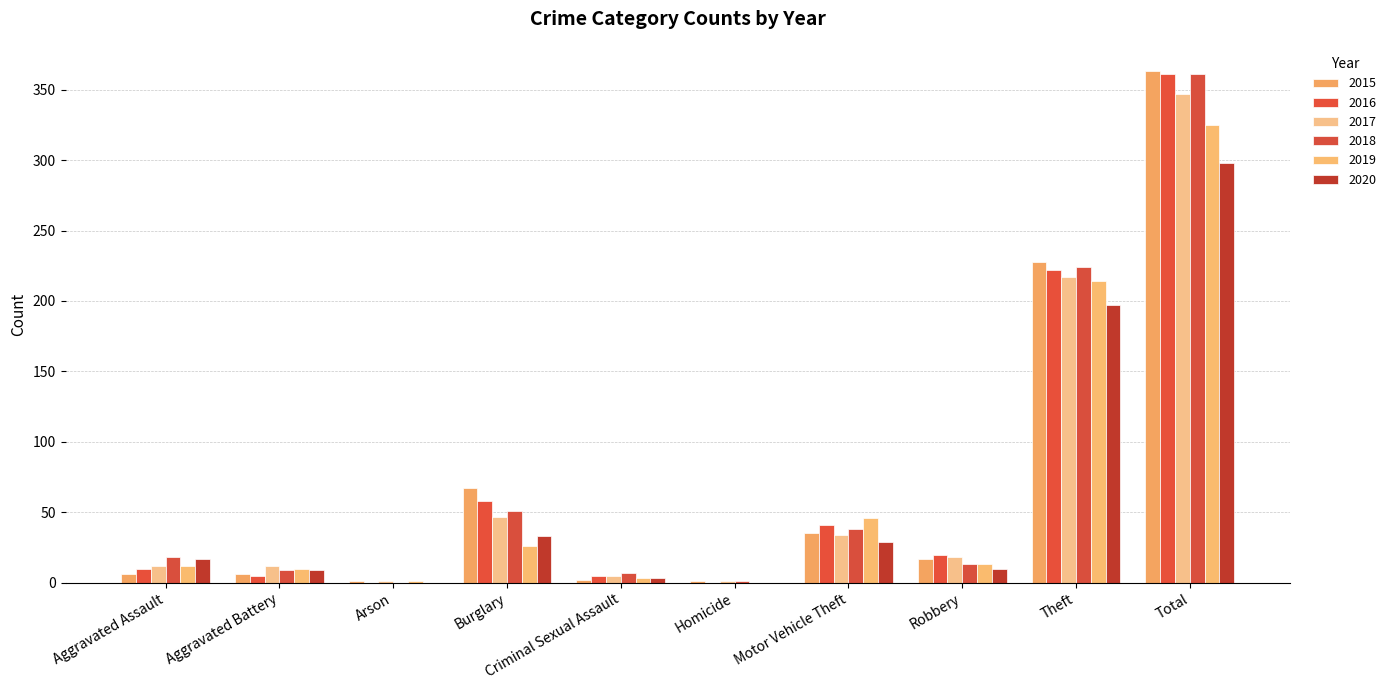

List the labels in order of 2015 value, smallest first.

Arson, Homicide, Criminal Sexual Assault, Aggravated Assault, Aggravated Battery, Robbery, Motor Vehicle Theft, Burglary, Theft, Total